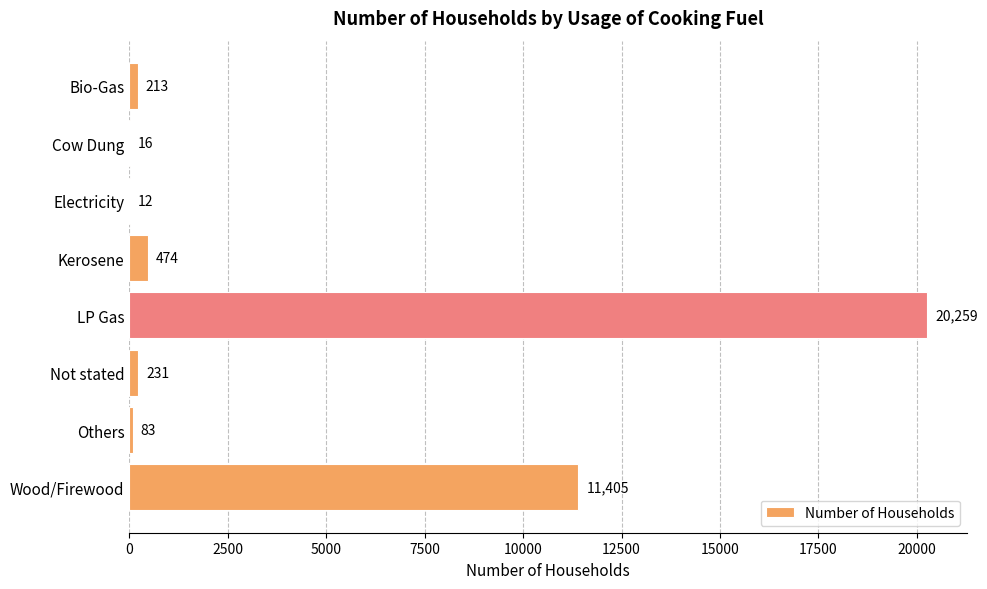

Are the bars horizontal?

Yes